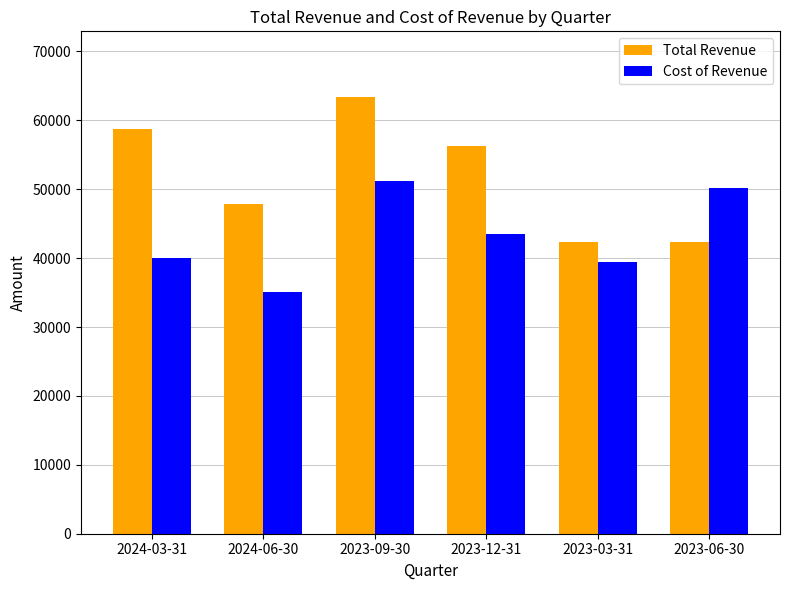

What is the spread (max minus min) of values at 2024-06-30?

12700